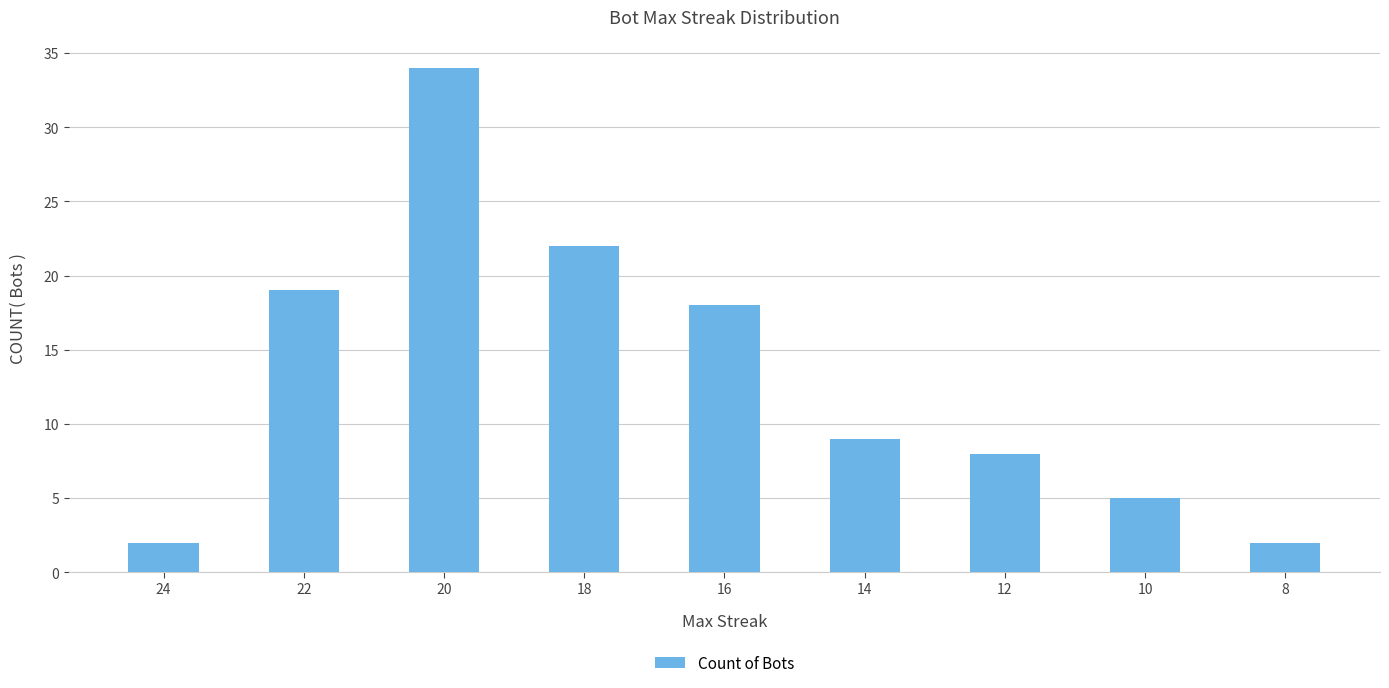

What is the difference between the maximum and minimum values?

32